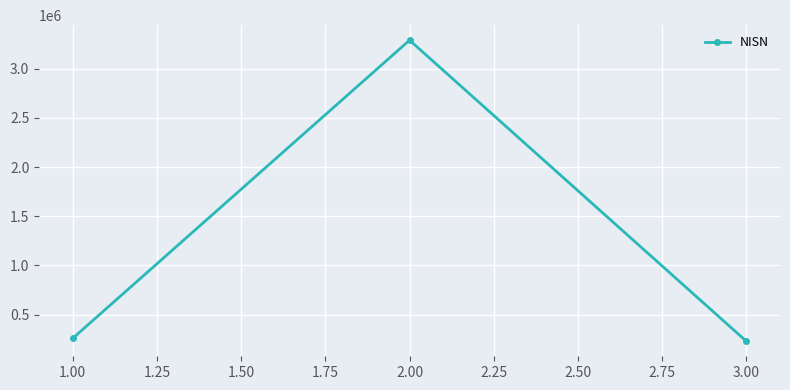

The value at 1.00 is 259875. True or false?

True